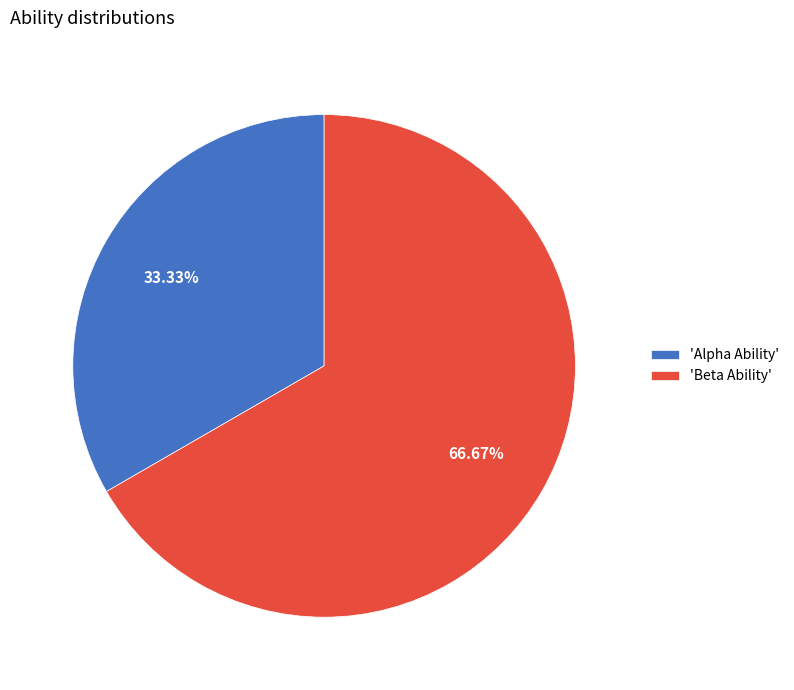

Combined, do 'Beta Ability' and 'Alpha Ability' account for over 50%?

Yes